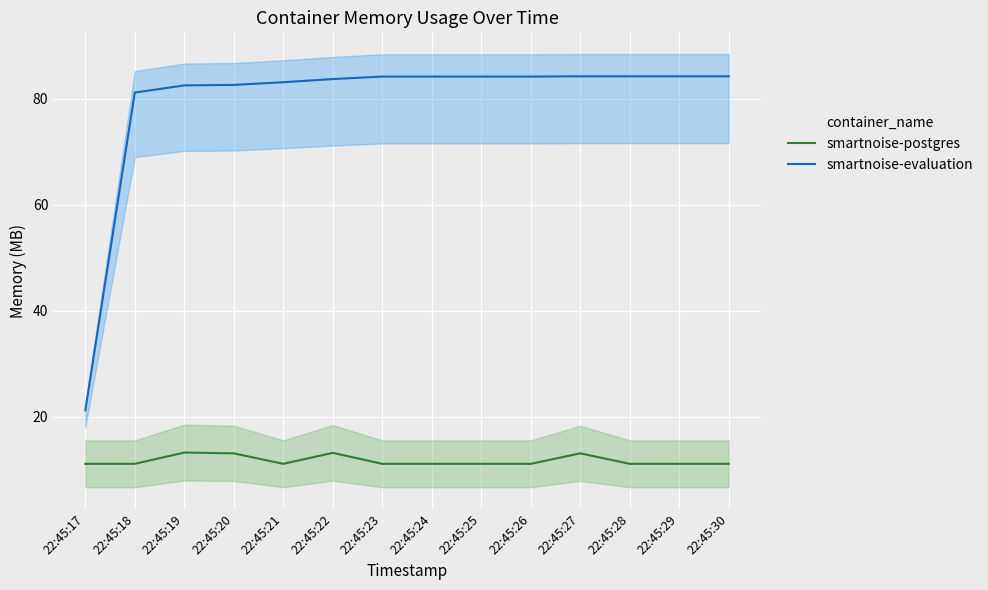

What is the sum of the smartnoise-postgres values at 22:45:27 and 22:45:17?

24.1